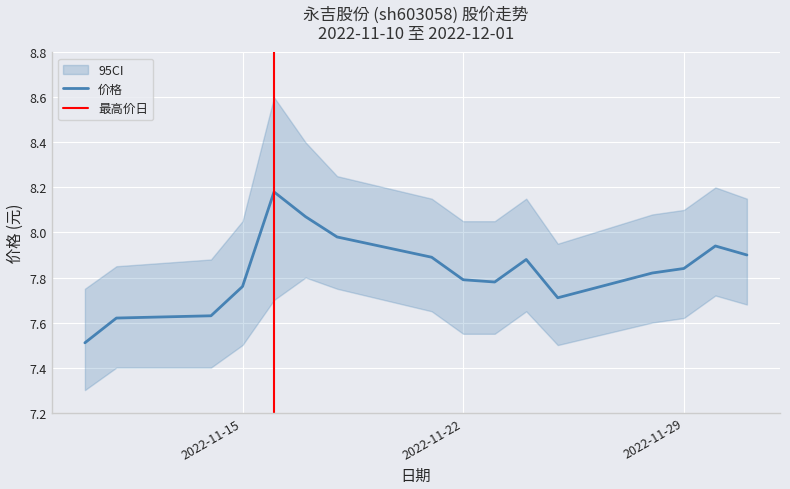

At which category does the chart reach its minimum across all series?

2022-11-10